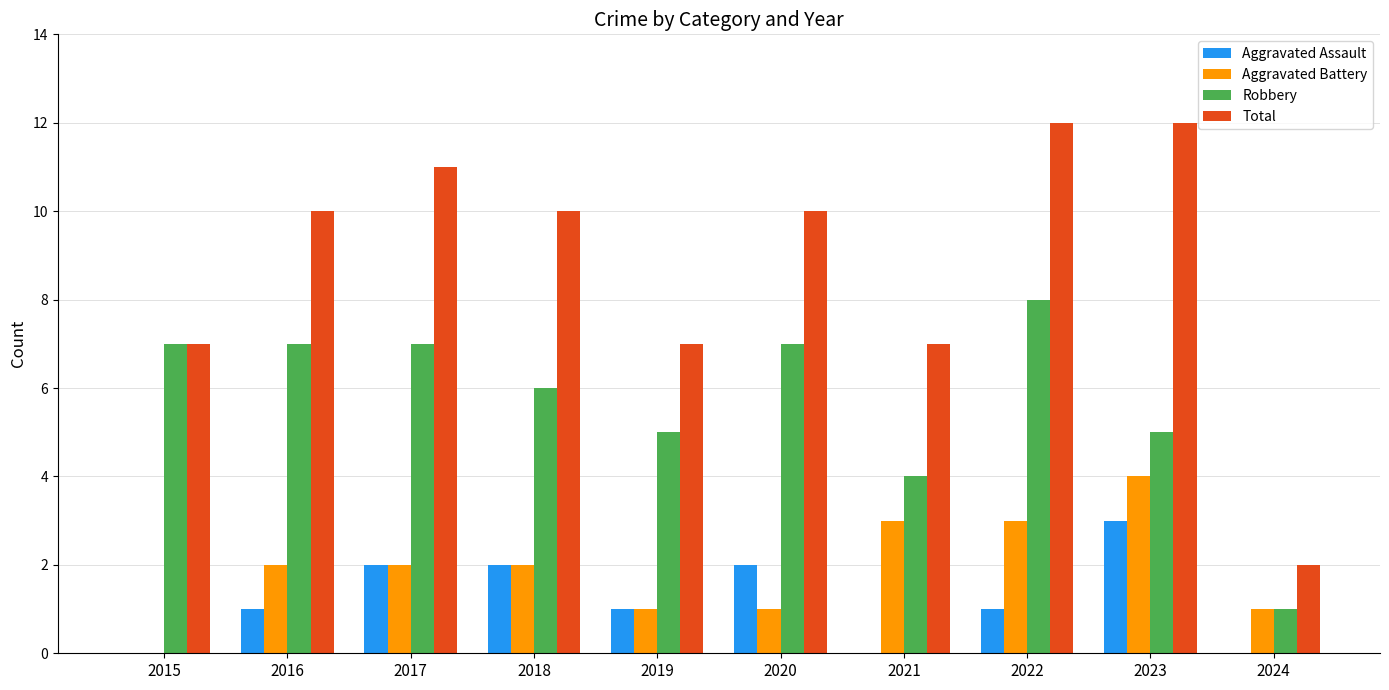

What is the maximum value for Robbery?

8